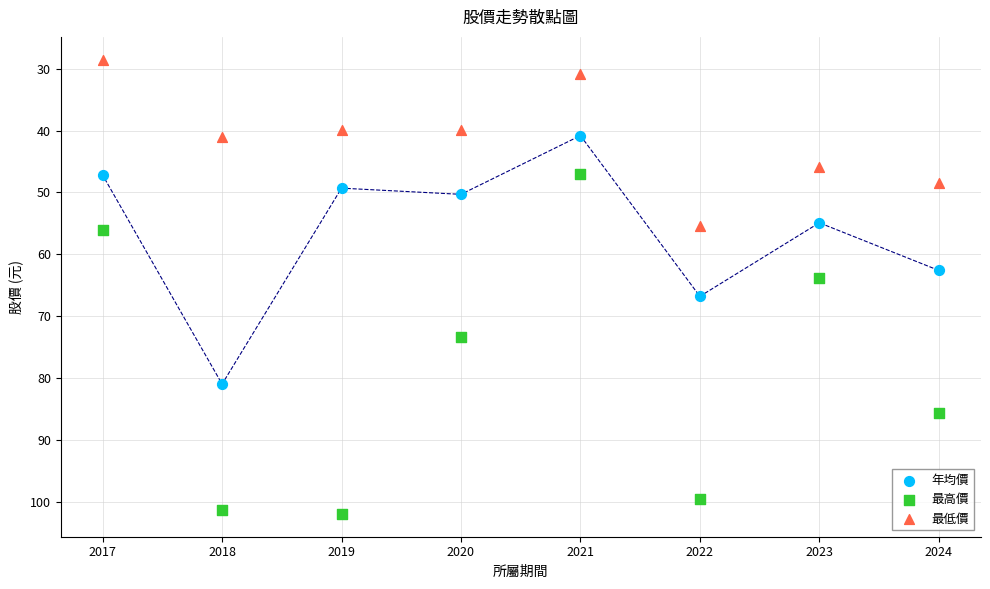

Which series has the widest spread of Y values?

最高價